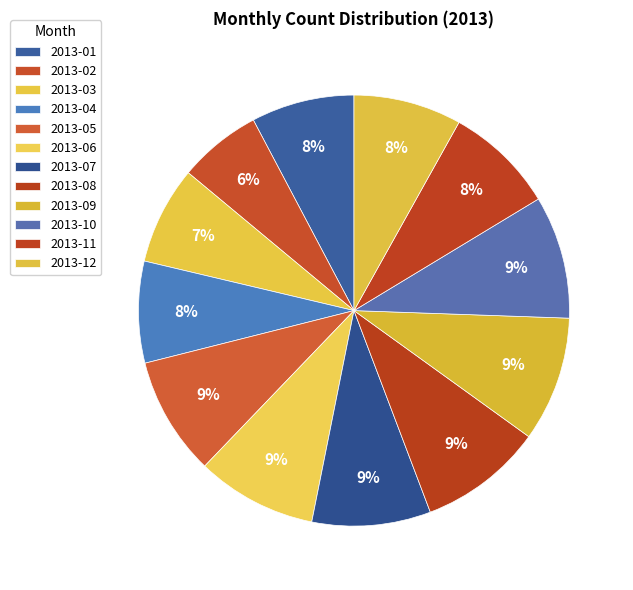

Count the number of slices in the pie.

12